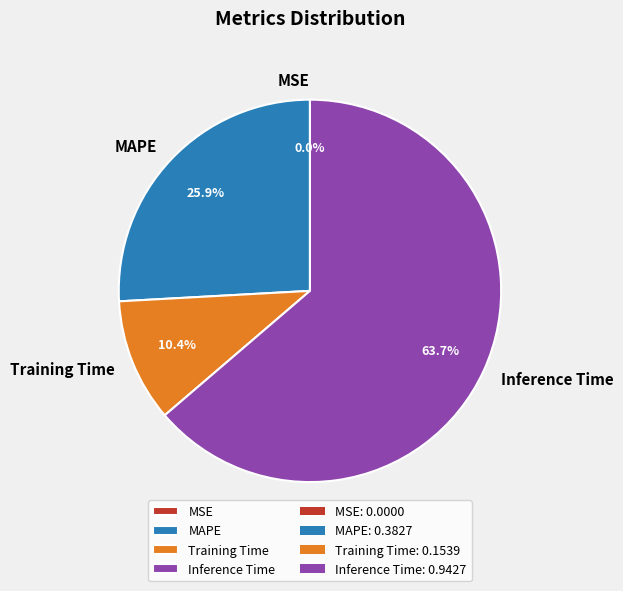

Is there a majority slice in this chart?

Yes